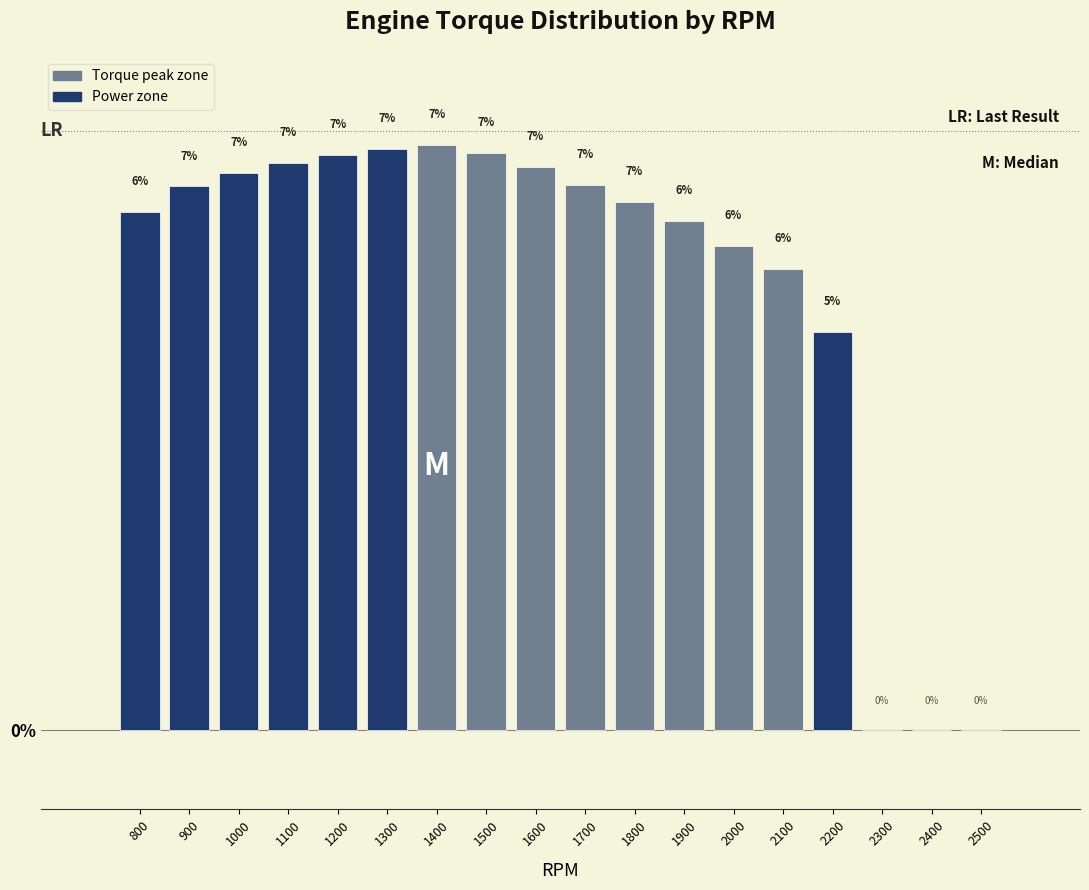

Between 2300 and 1100, which is larger?

1100